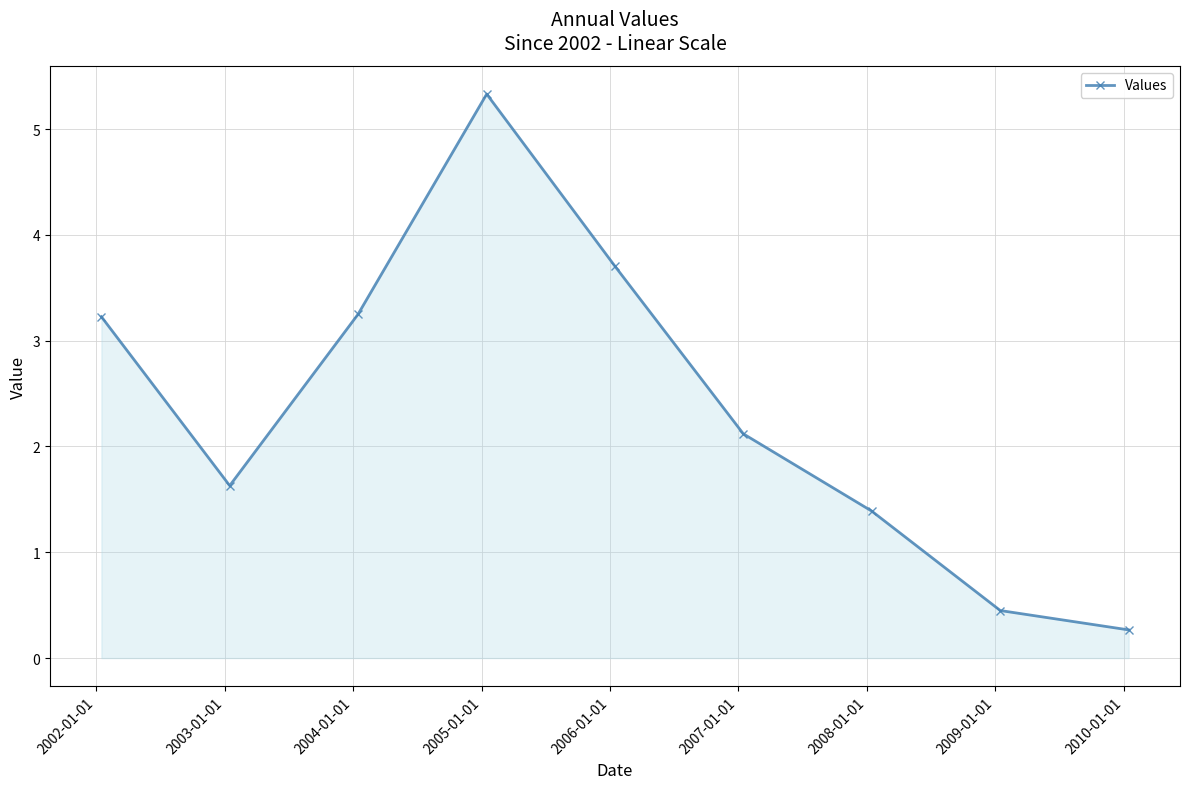

Count the number of values greater than 2.

5